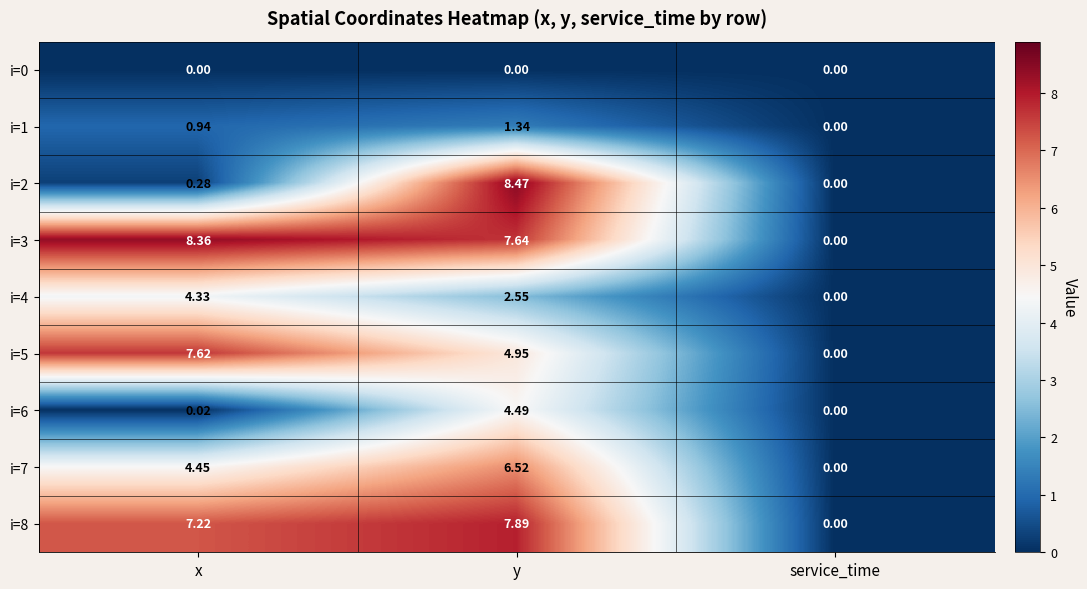

At which label is i=4 closest to 2?

y